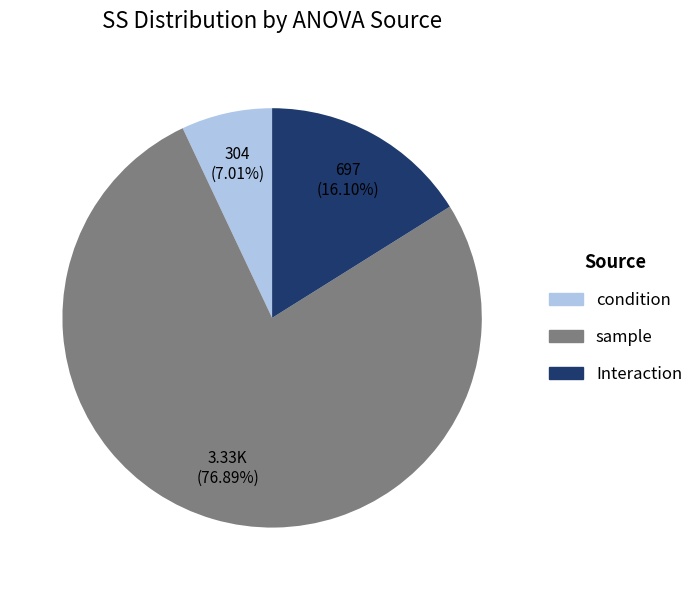

What is the ratio of the value at condition to the value at sample?

0.1